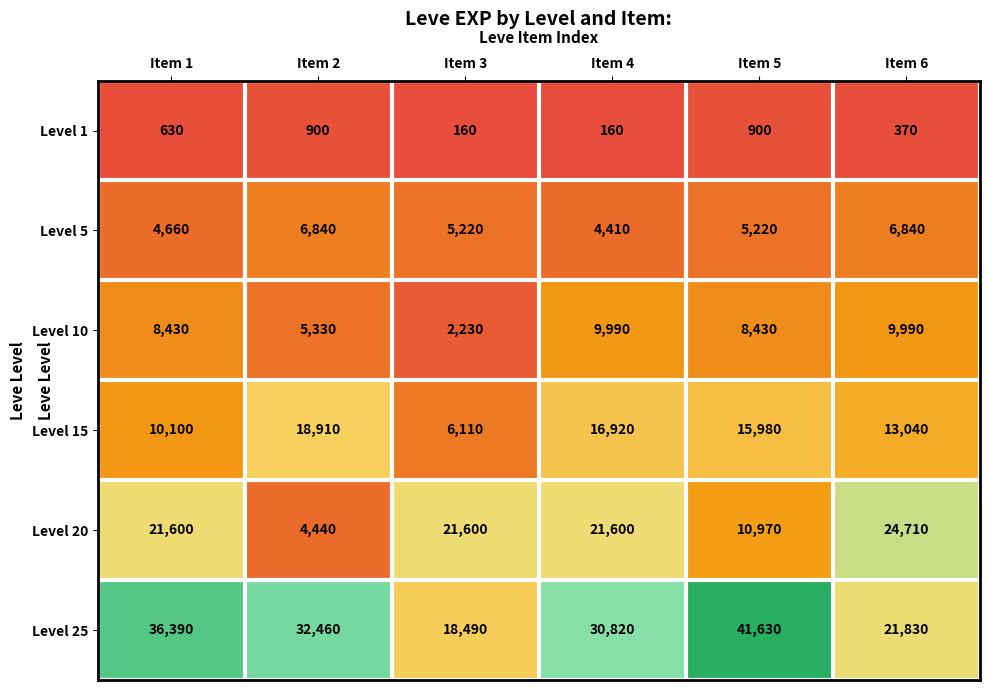

Which series changed the most between Item 3 and Item 5?

Level 25